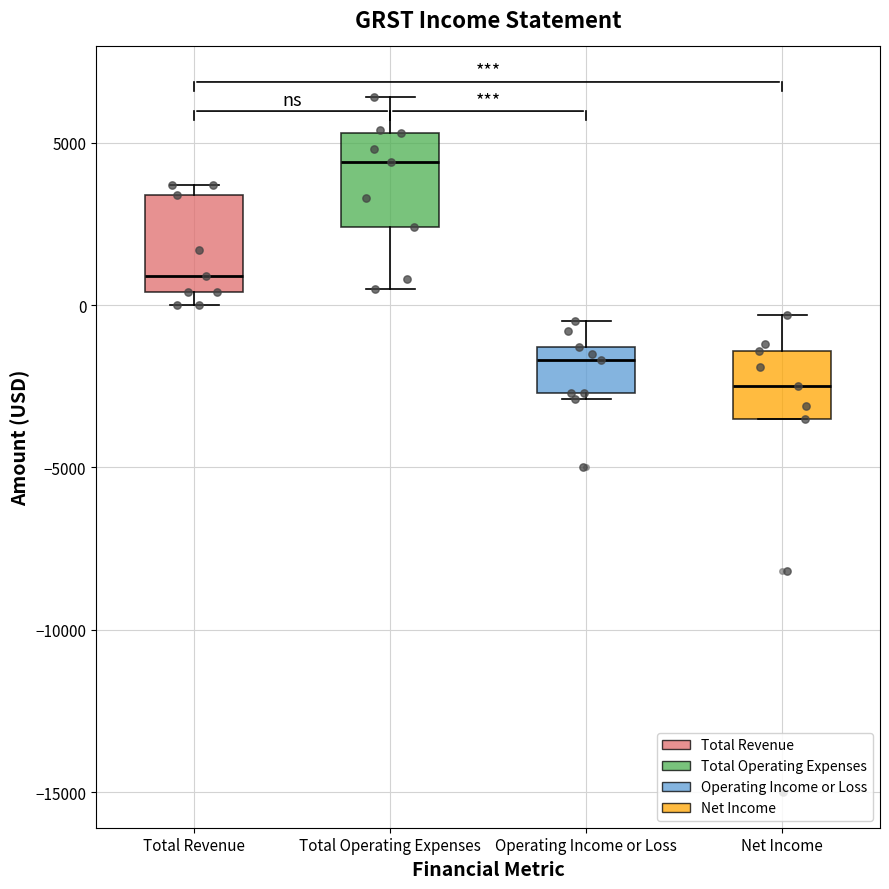

Where does the upper whisker of the box for Net Income end on the y-axis? The values are not printed on the chart, so give them approximately, as read against the axis.

-500